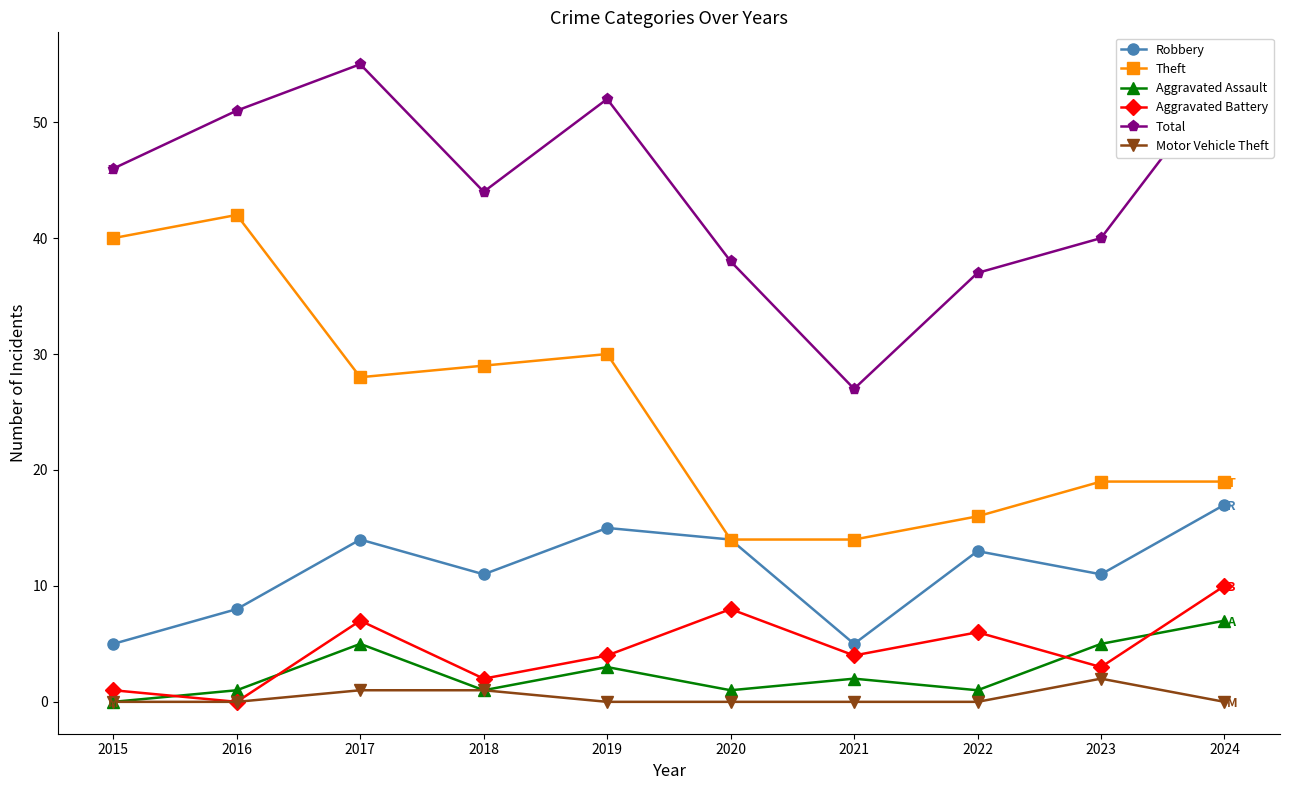

True or false: Aggravated Assault has a value of 3 at 2019.

True